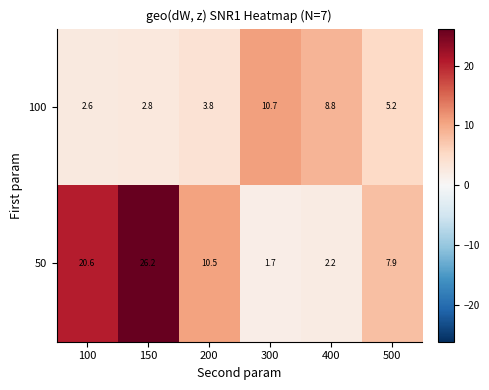

What is the difference between the 100 values at 200 and 100?

1.2